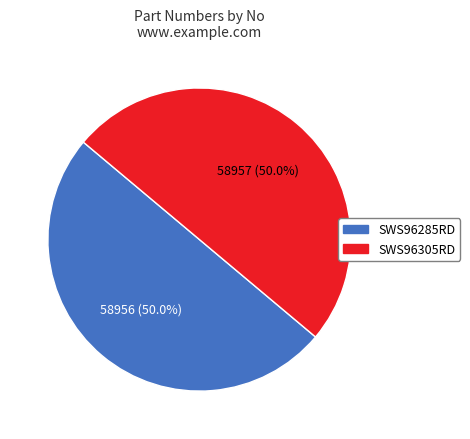

Combined, do SWS96305RD and SWS96285RD account for over 50%?

Yes